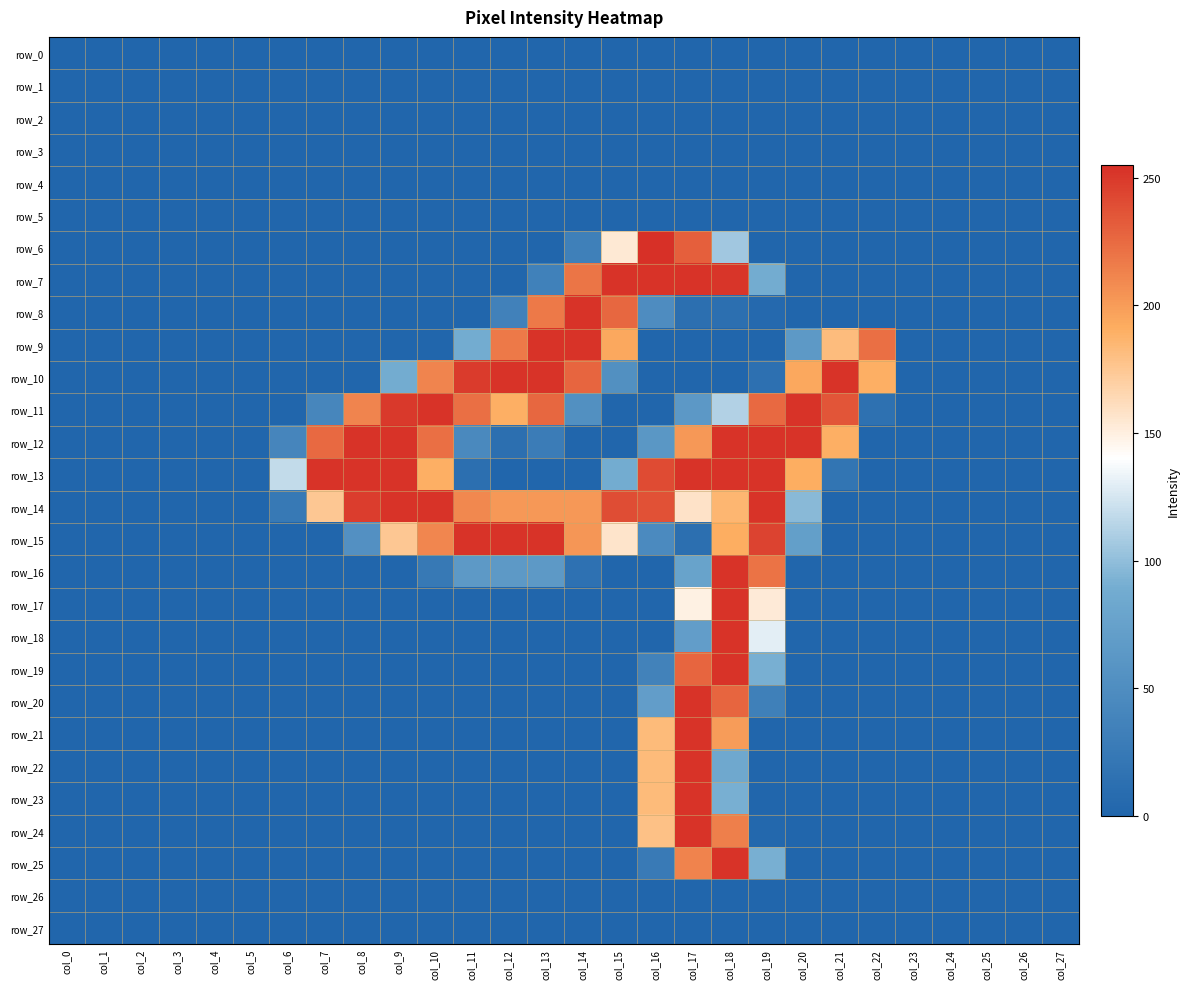

What is the difference between the maximum and minimum values in the row_9 series?

253